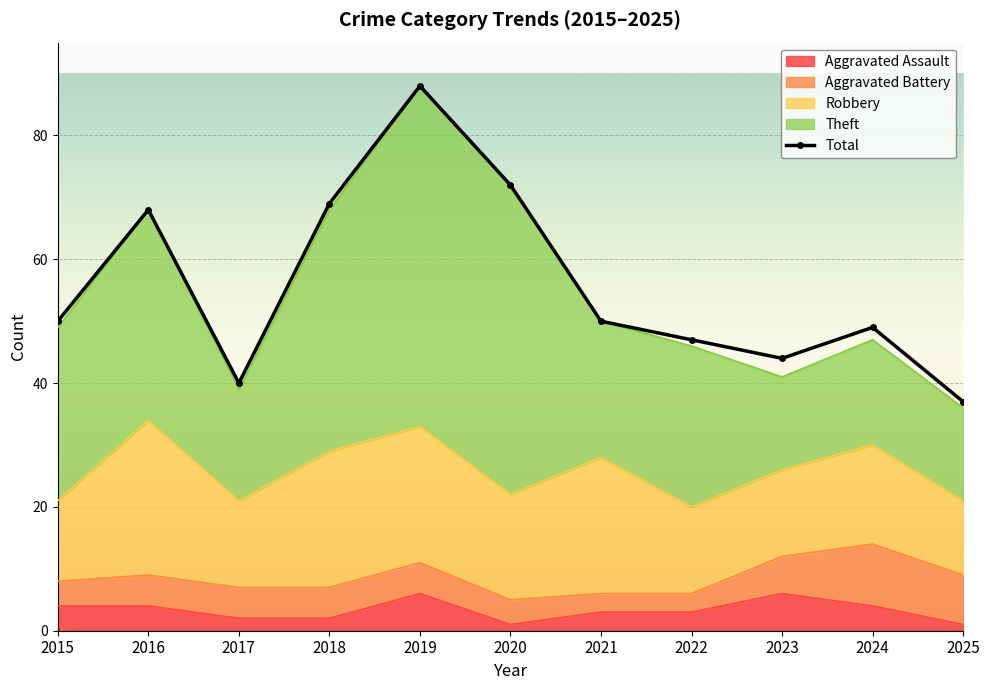

Between 2023 and 2020, which is larger?

2020